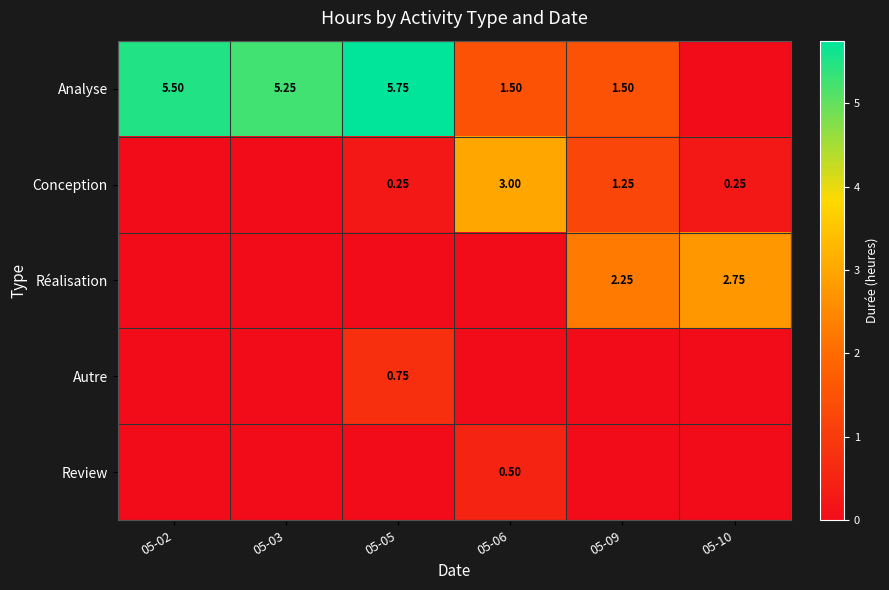

True or false: Réalisation has a value of 1.5 at 05-05.

False